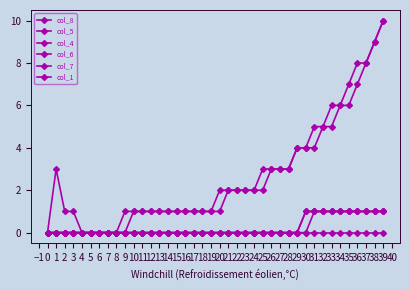

How many interior local peaks does the col_8 series have?

1